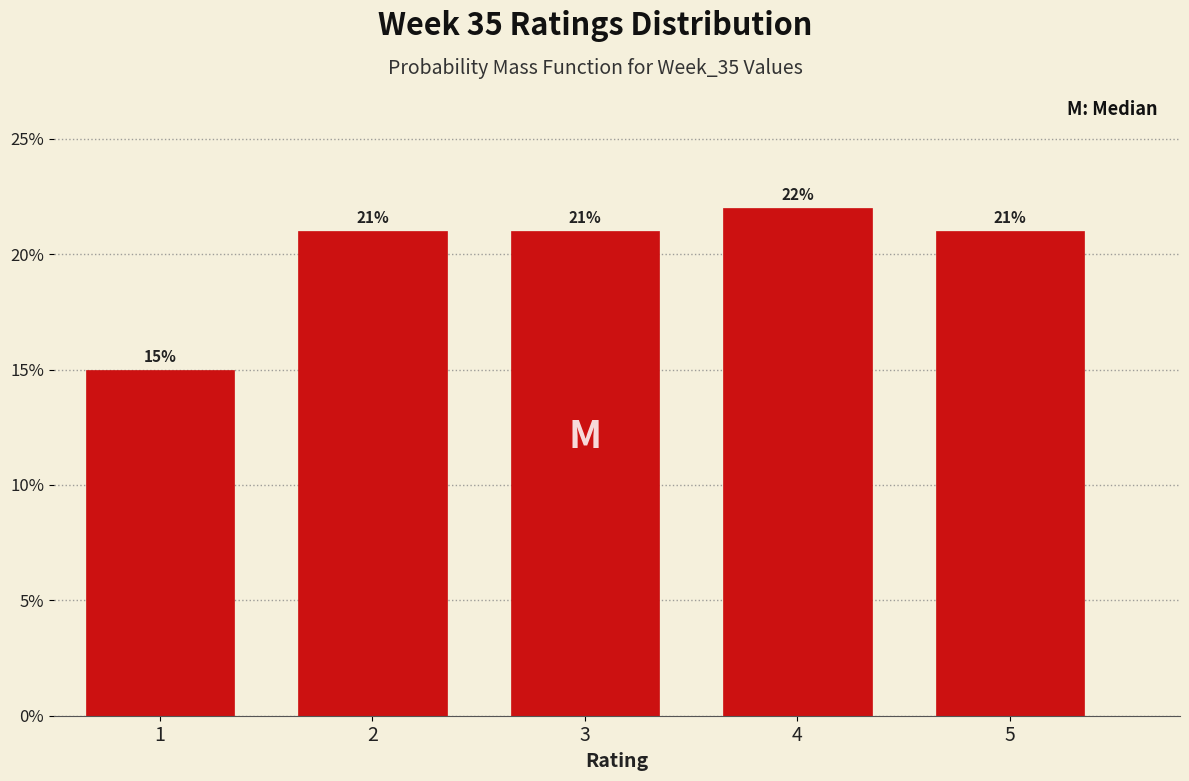

Which range on the x-axis has the tallest bar?

3.5 to 4.5